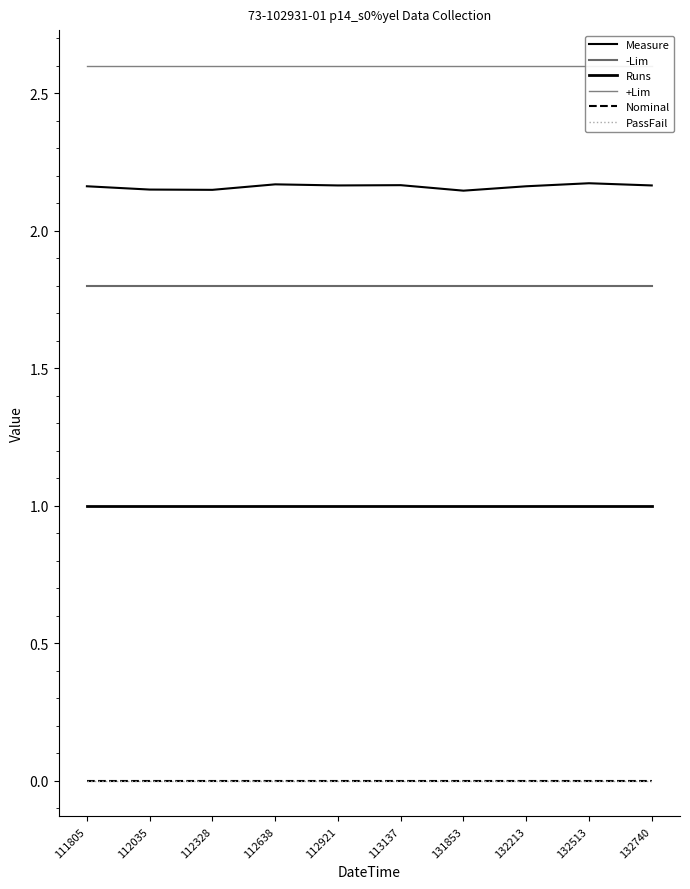

True or false: PassFail and Nominal cross at least once.

False